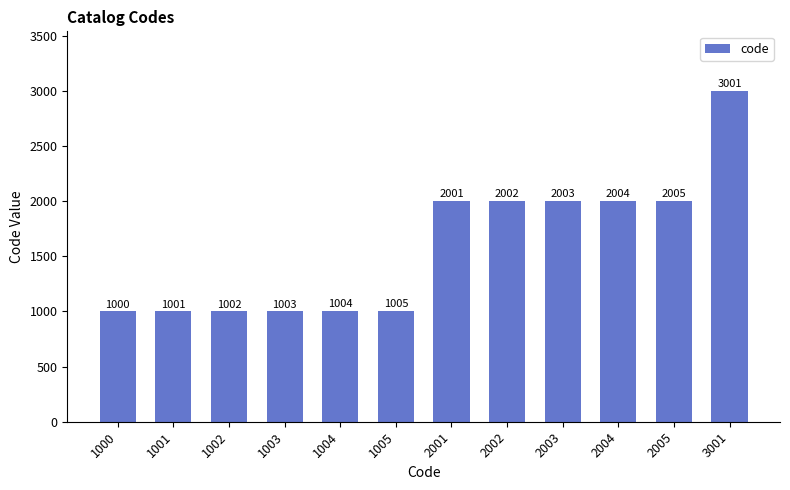

The chart shows a value of 1004 at 1004. True or false?

True